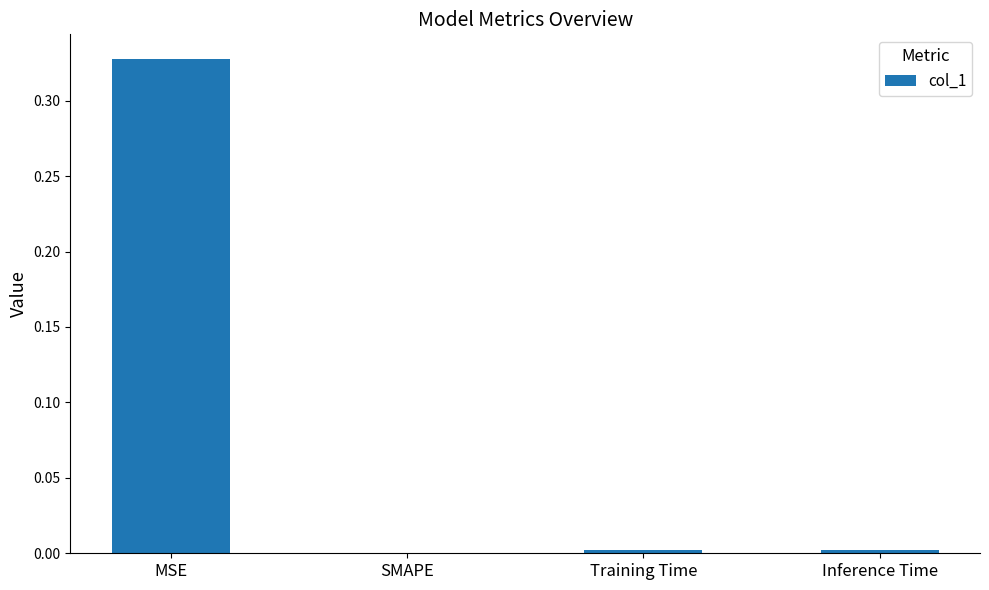

The chart shows a value of 0.5 at MSE. True or false?

False